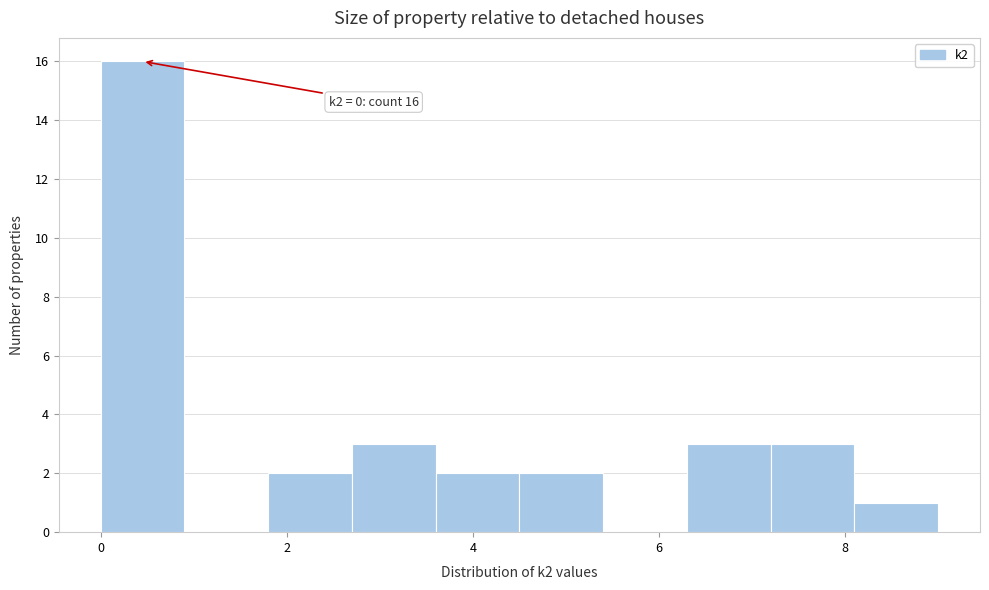

Over which range of the x-axis is the bar tallest?

0.0 to 0.9